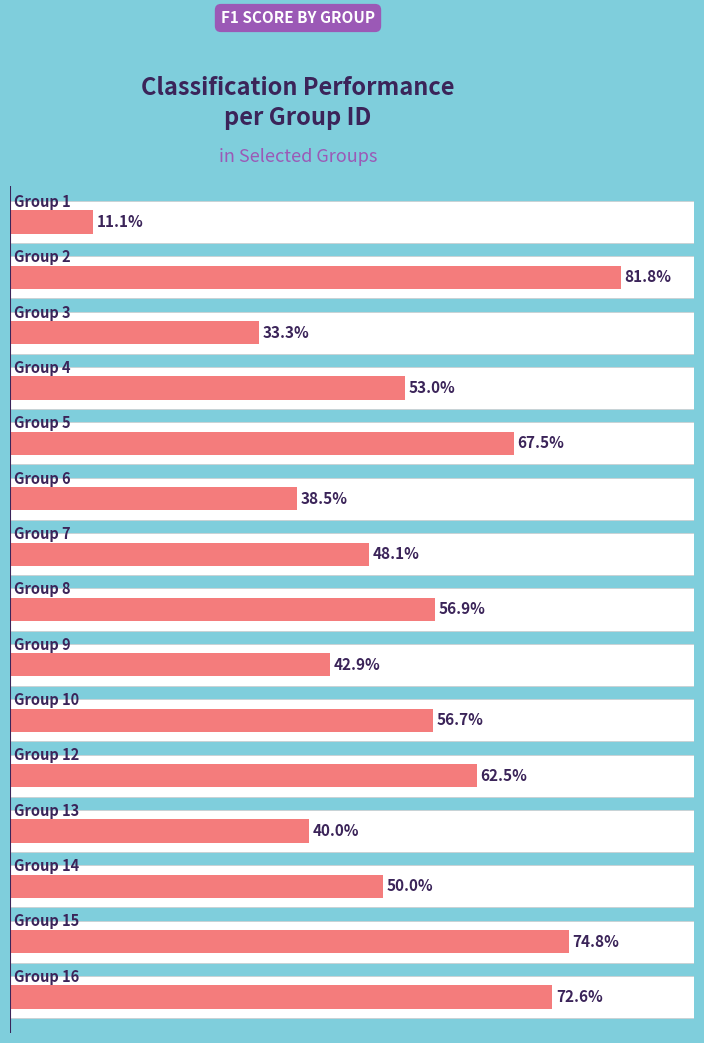

Are the bars grouped side by side (vs. stacked)?

No